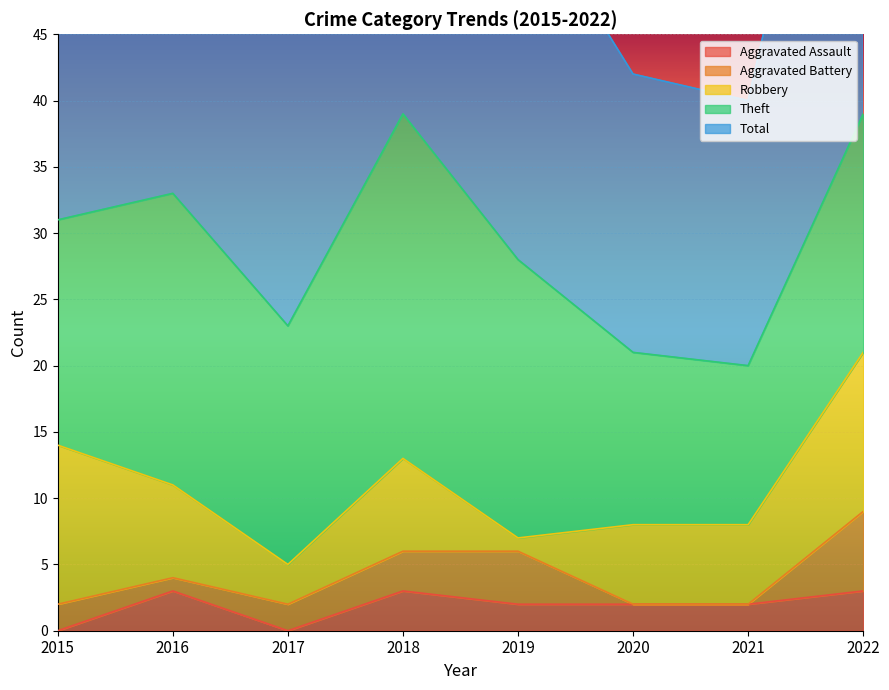

What are all the series names shown in the legend?

Aggravated Assault, Aggravated Battery, Robbery, Theft, Total